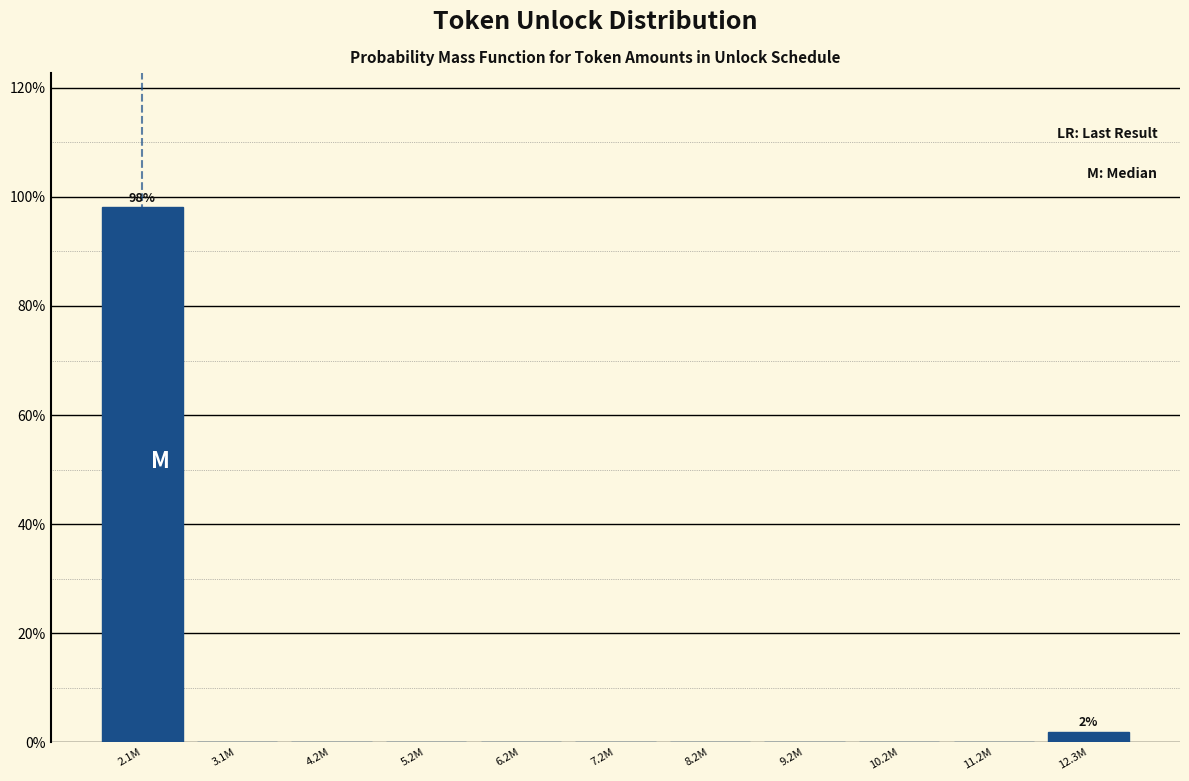

Reading left to right, what are all the values shown in this chart?

2.1M=98.1	3.1M=0.0	4.2M=0.0	5.2M=0.0	6.2M=0.0	7.2M=0.0	8.2M=0.0	9.2M=0.0	10.2M=0.0	11.2M=0.0	12.3M=1.9